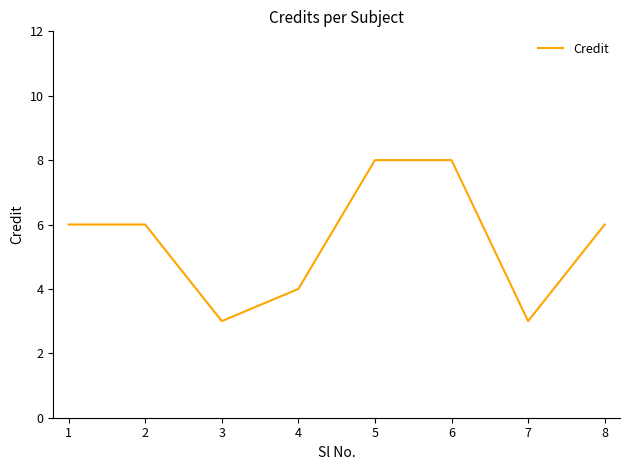

Which has a higher value, 3 or 1?

1